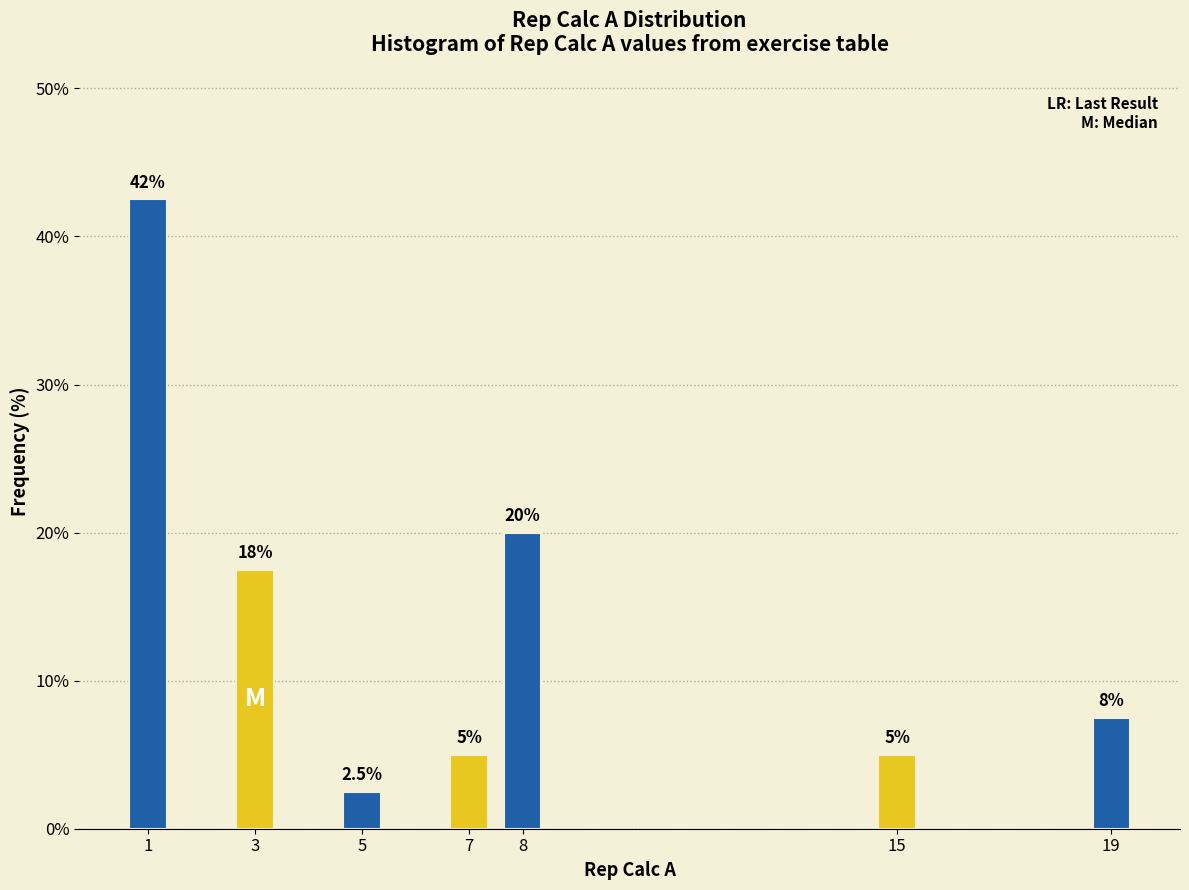

Reading left to right, extract all data points from this chart.

1=42.5	3=17.5	5=2.5	7=5.0	8=20.0	15=5.0	19=7.5